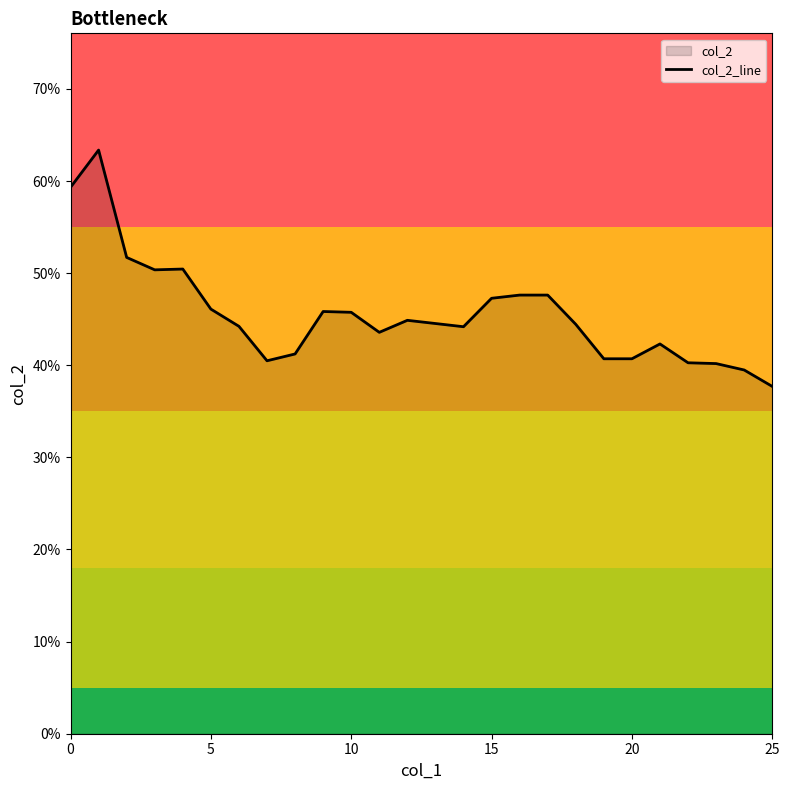

What is the sum of all values?

11.8